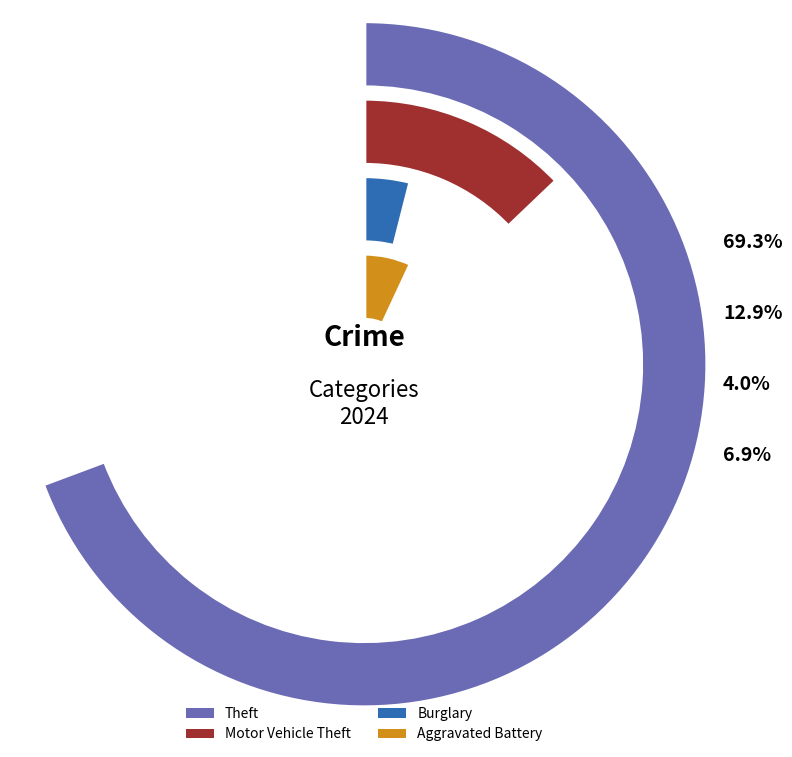

Is there any slice that represents more than half of the pie?

Yes